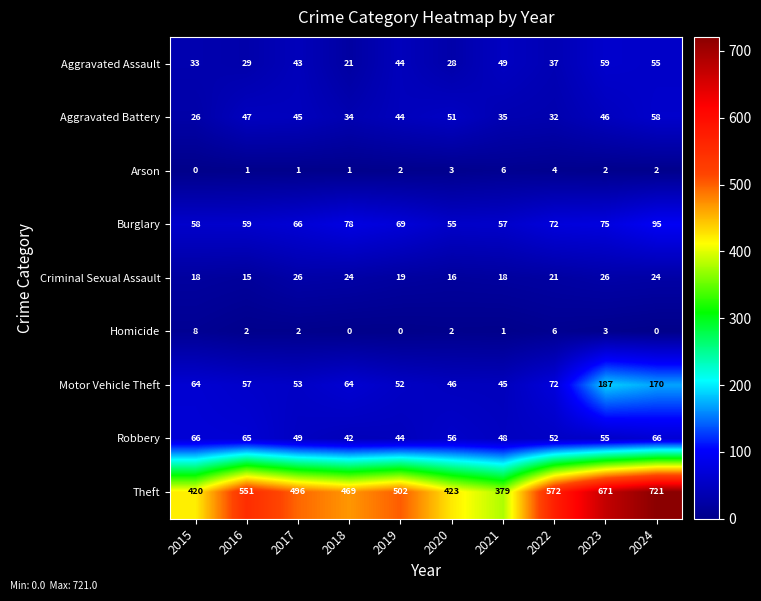

What is the sum of the Robbery values at 2017 and 2024?

115